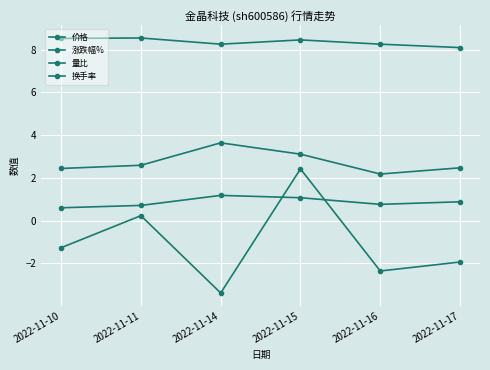

Is the value of 价格 at 2022-11-16 greater than the value of 换手率 at 2022-11-10?

Yes